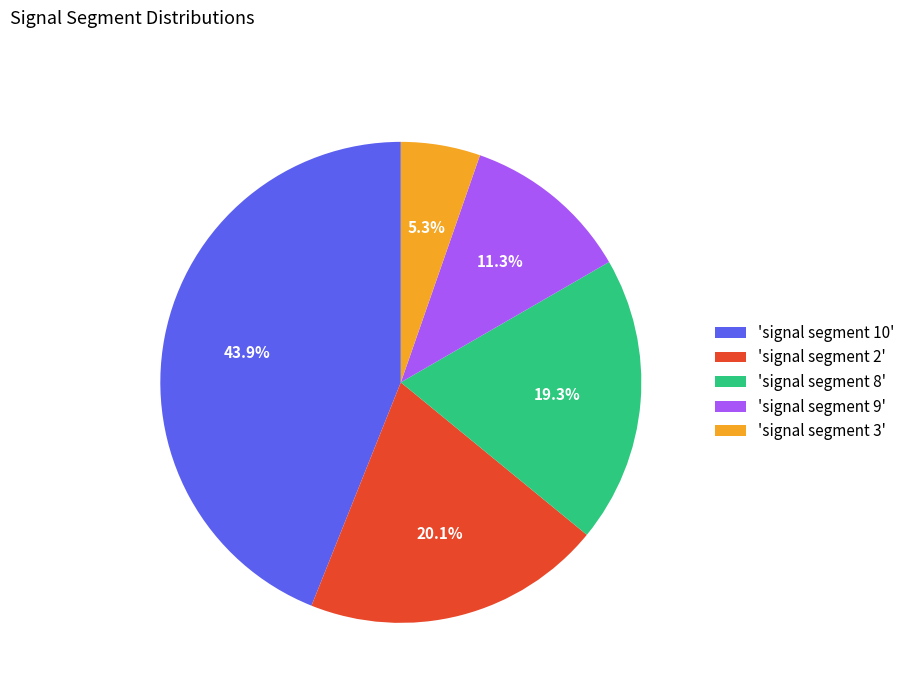

Rank the categories by value from lowest to highest.

'signal segment 3', 'signal segment 9', 'signal segment 8', 'signal segment 2', 'signal segment 10'